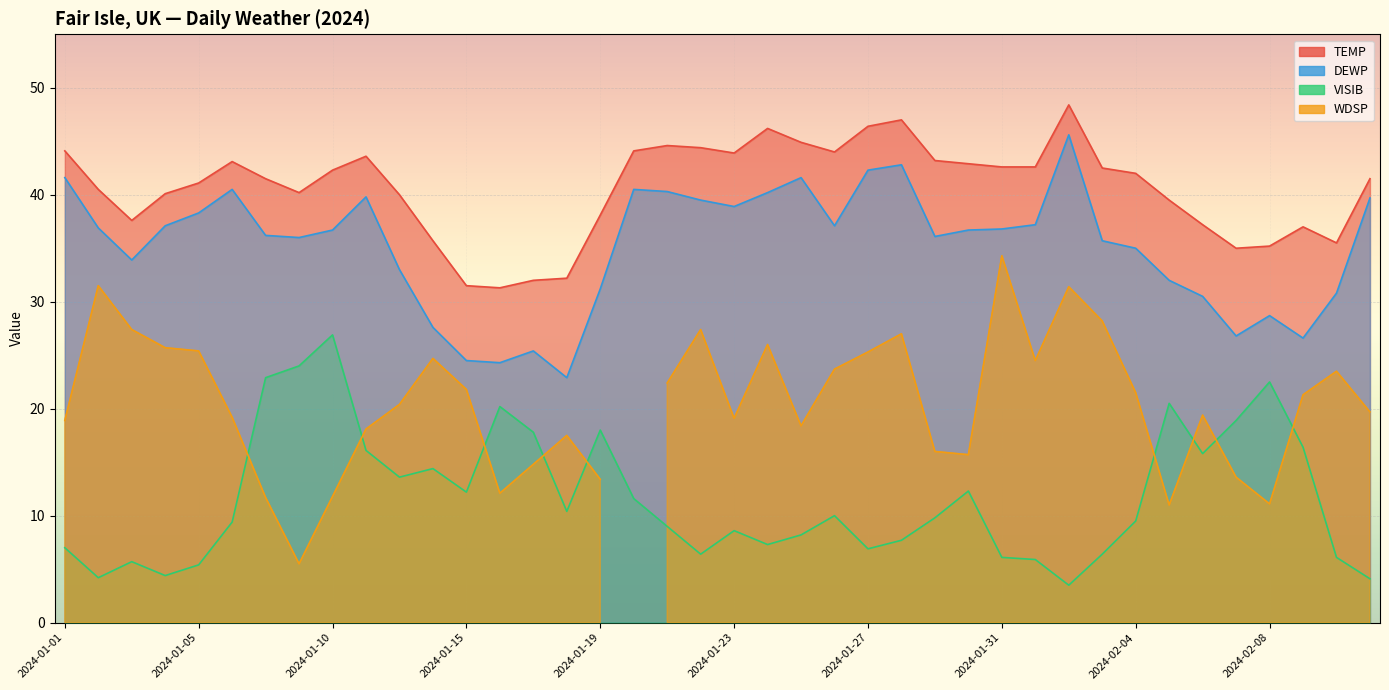

How many interior local valleys does the TEMP series have?

7